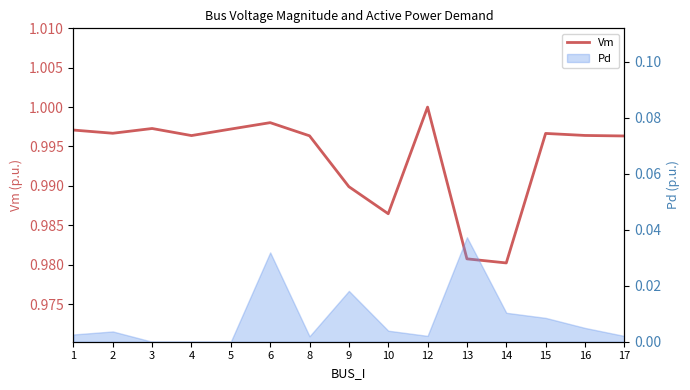

Between 5 and 17, which is larger?

5